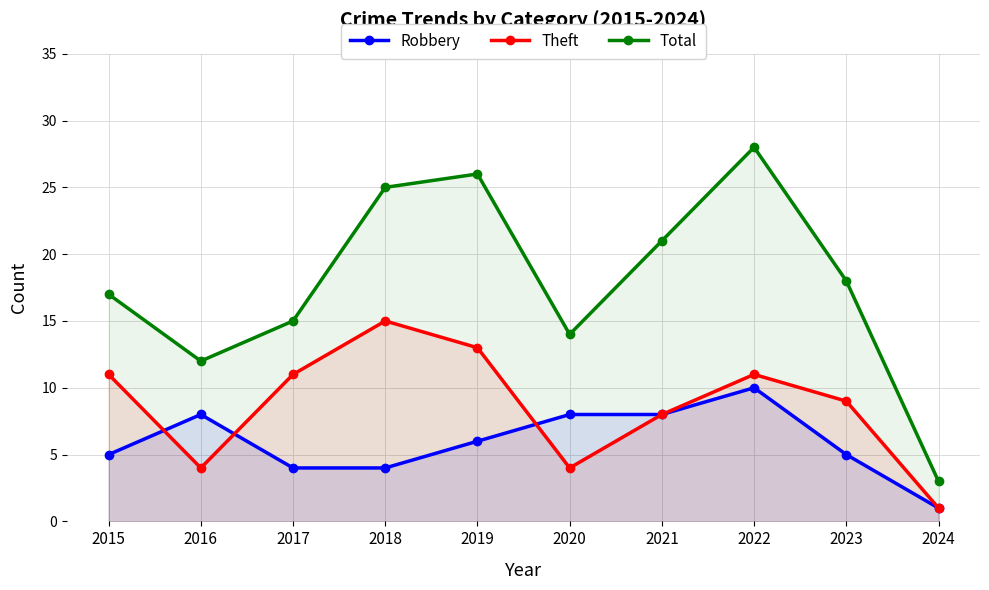

Is the value of Robbery at 2022 greater than the value of Total at 2022?

No